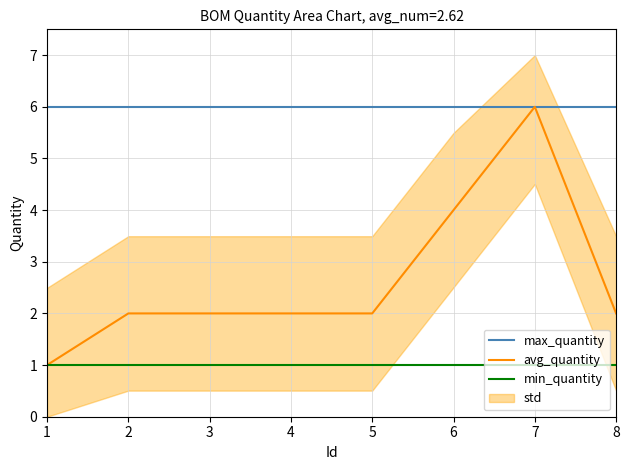

At which category is the sum across all series the highest?

7